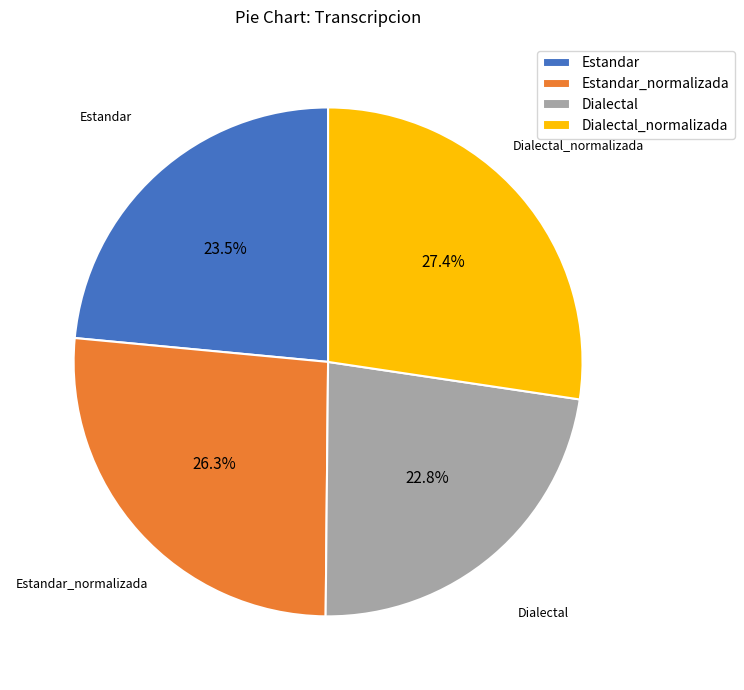

Which category has the smallest portion of the pie?

Dialectal